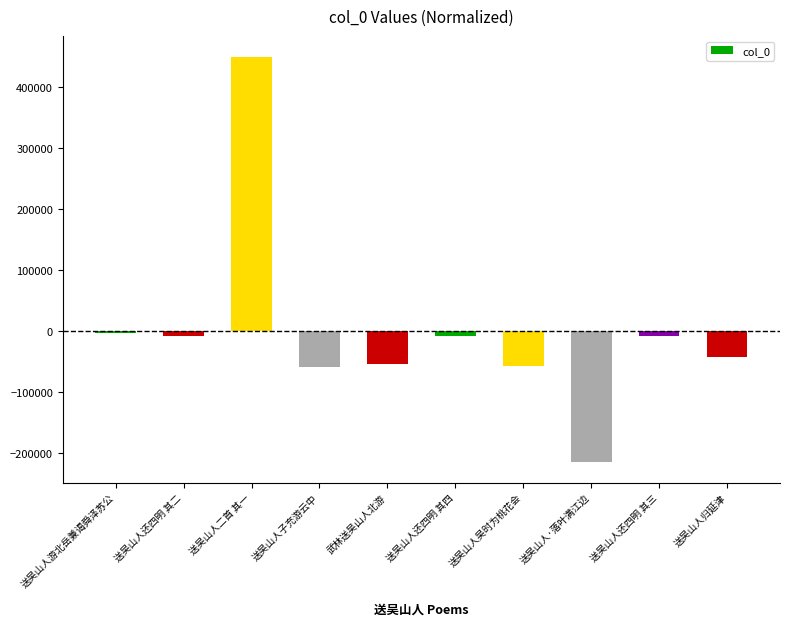

Which has a higher value, 武林送吴山人北游 or 送吴山人游北岳兼谒舜泽苏公?

送吴山人游北岳兼谒舜泽苏公